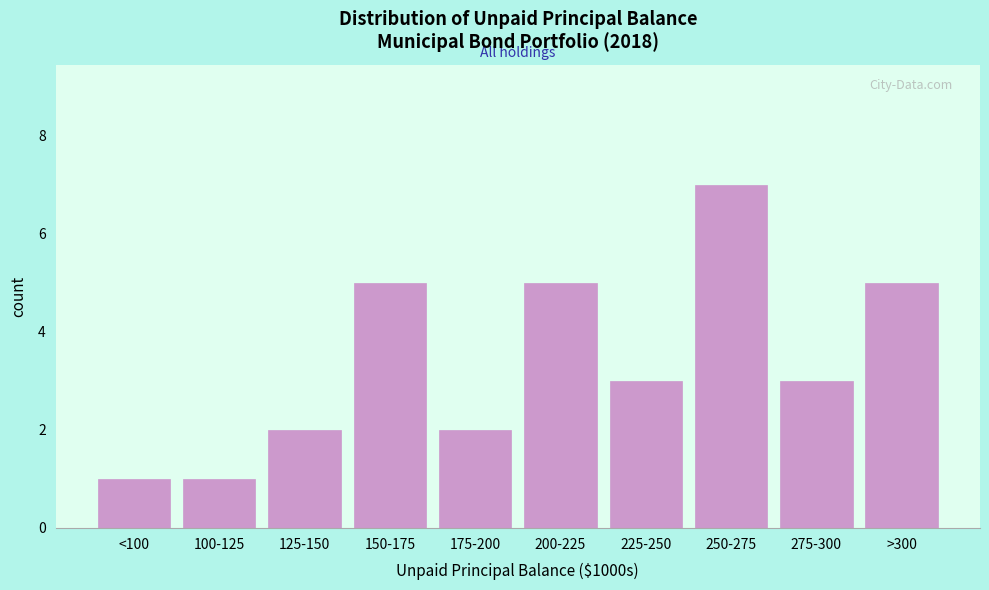

Reading left to right, list all the values displayed in this chart.

1	1	2	5	2	5	3	7	3	5